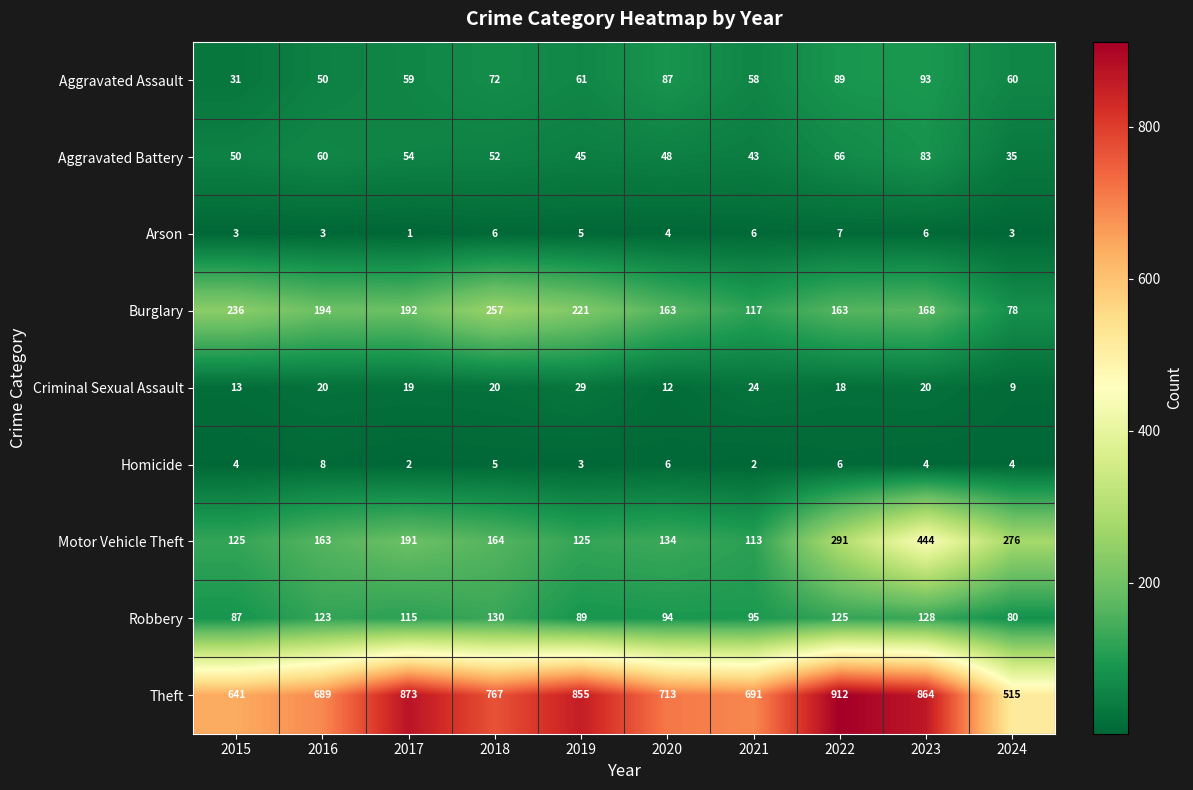

At which label does Motor Vehicle Theft first exceed 164?

2017